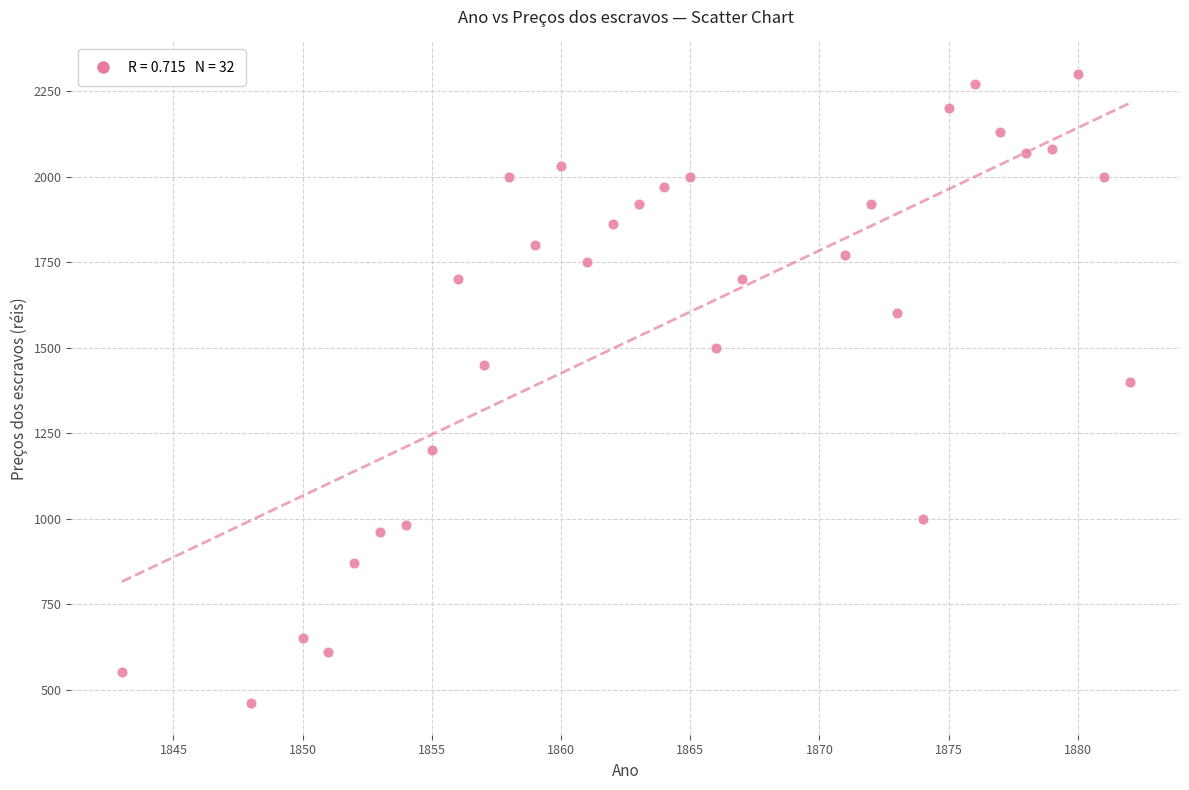

What is the range of Y values (max minus min)?

1840